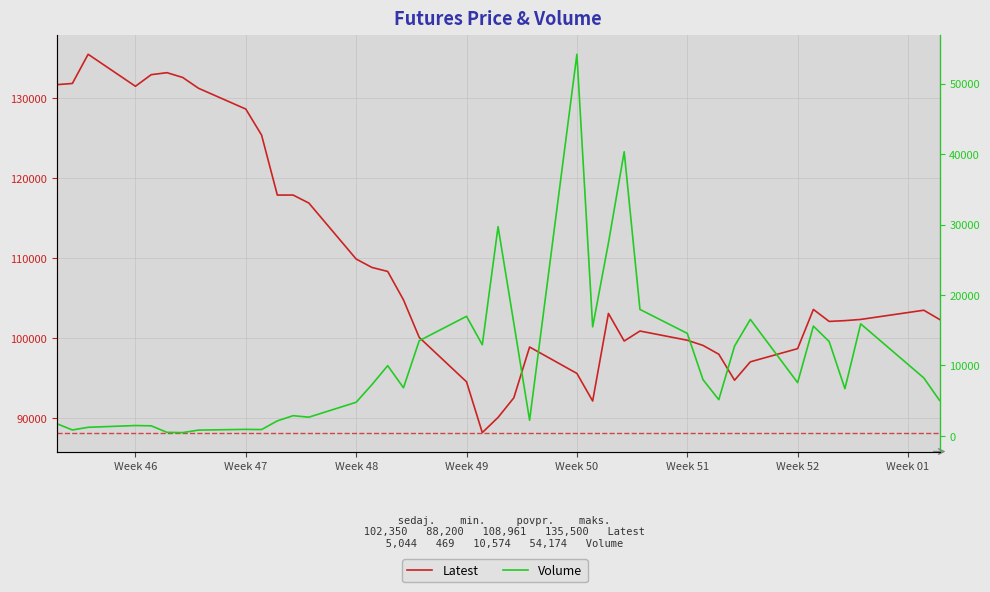

Is it true that Volume equals 1209 at Week 47?

False